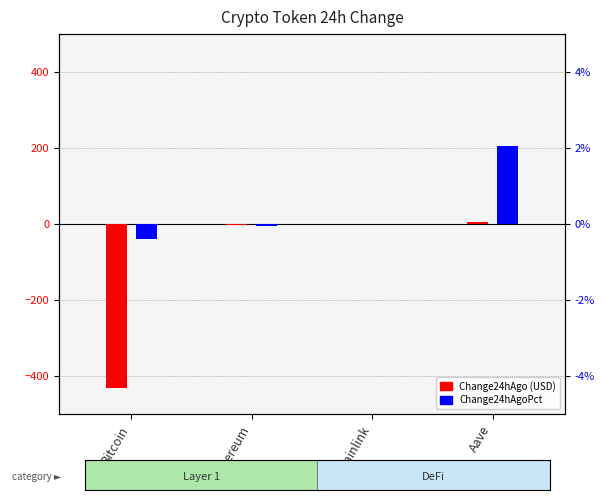

Rank the series by their maximum value, from highest to lowest.

Change24hAgo, Change24hAgoPct